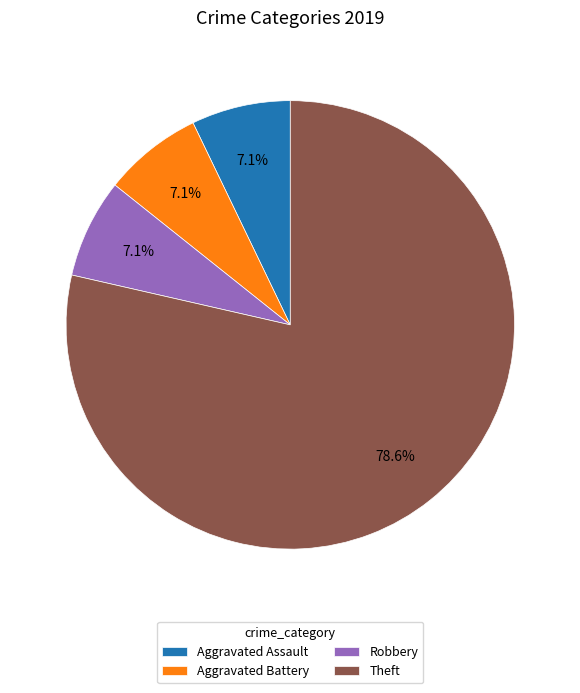

Which category accounts for the majority?

Theft